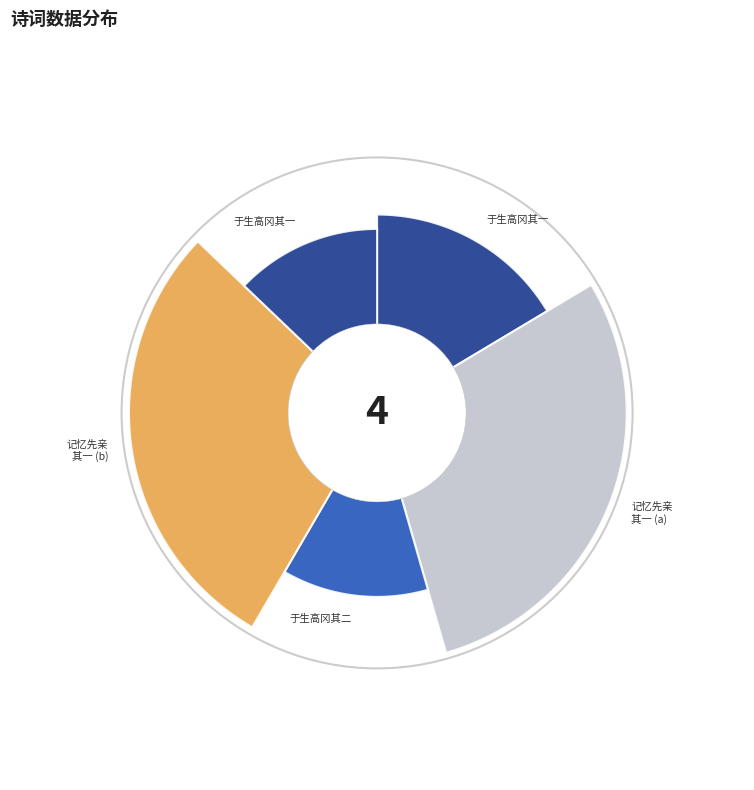

What is the smallest slice in the pie chart?

于生高冈以早春九日初度赋赠二章 其一